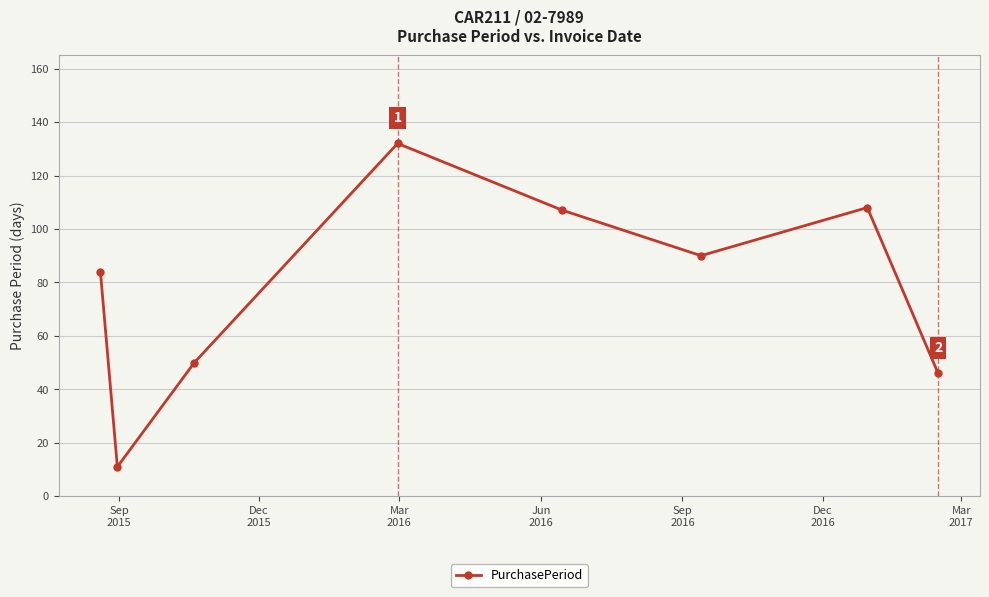

What is the sum of all values?

628